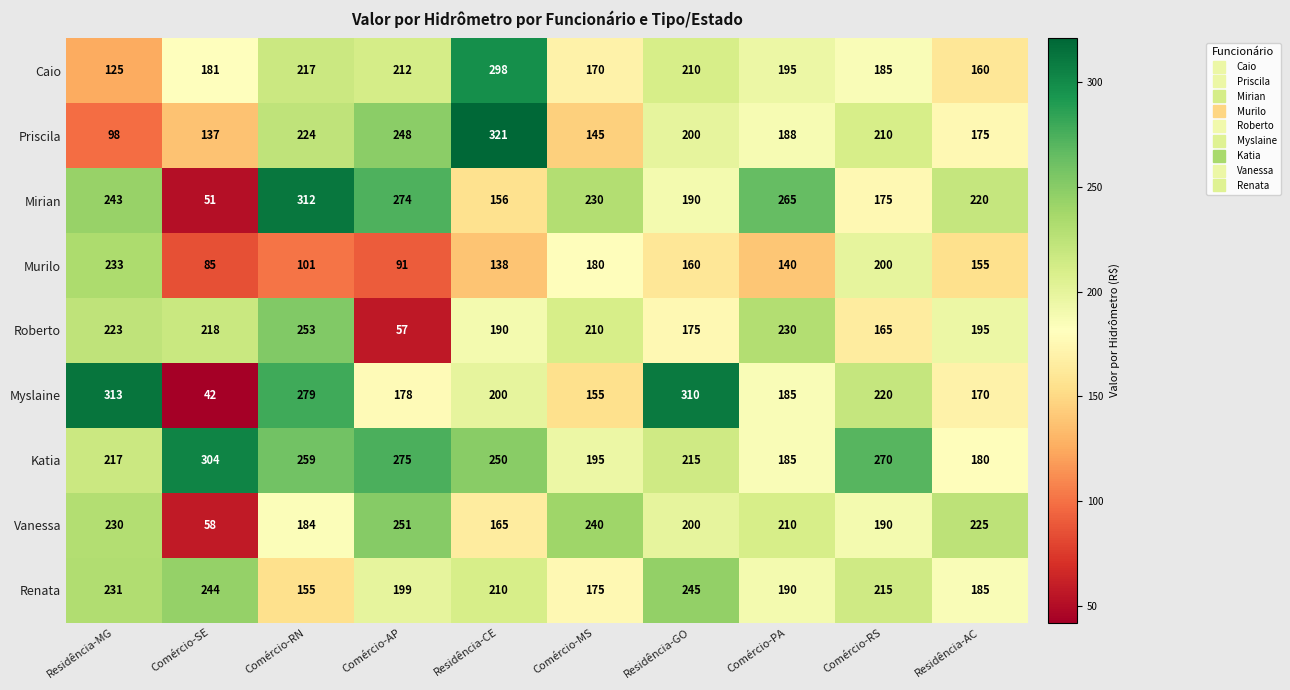

How many data points does each series have?

10